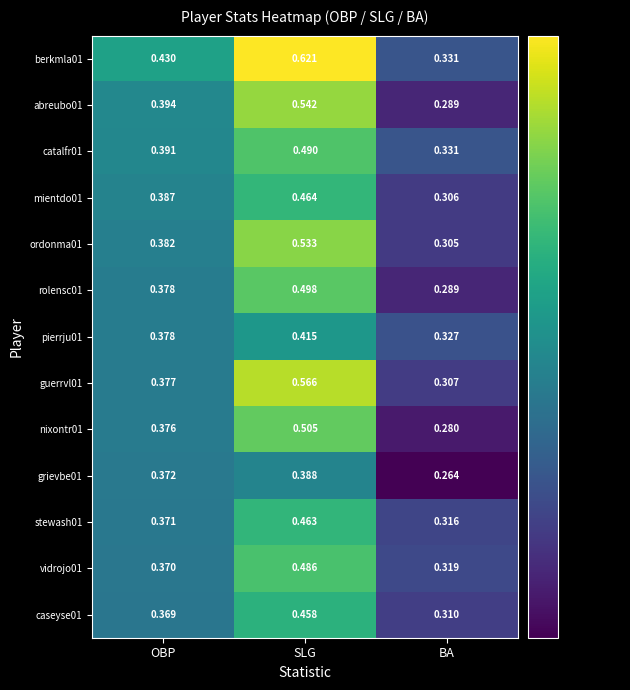

Which label corresponds to the largest value in the chart?

SLG